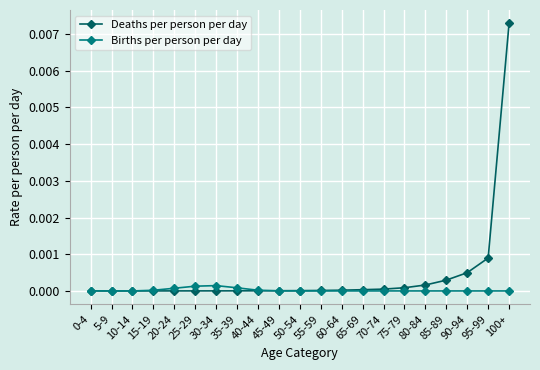

Is it true that Deaths per person per day equals 0.0 at 40-44?

True